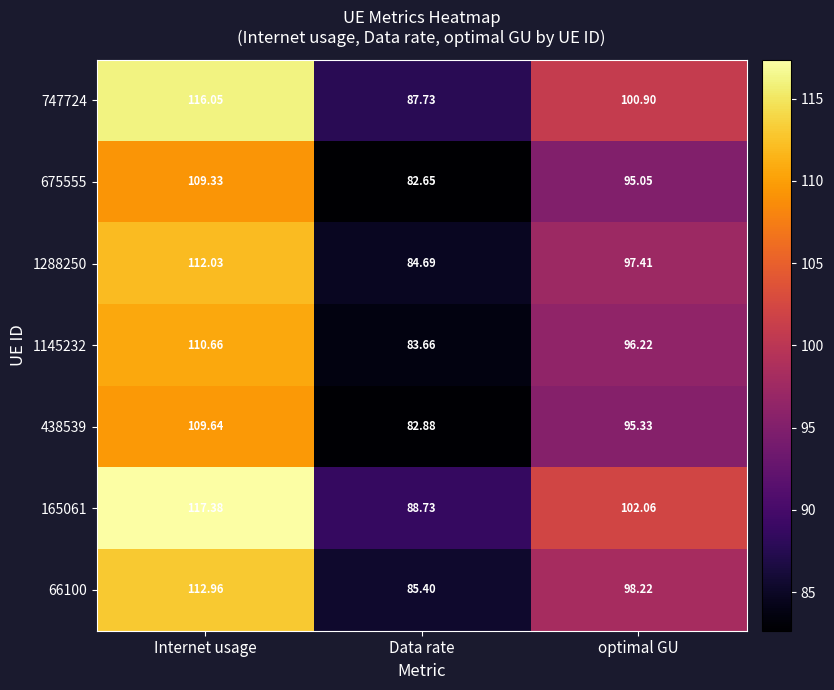

At which category is the sum across all series the highest?

Internet usage